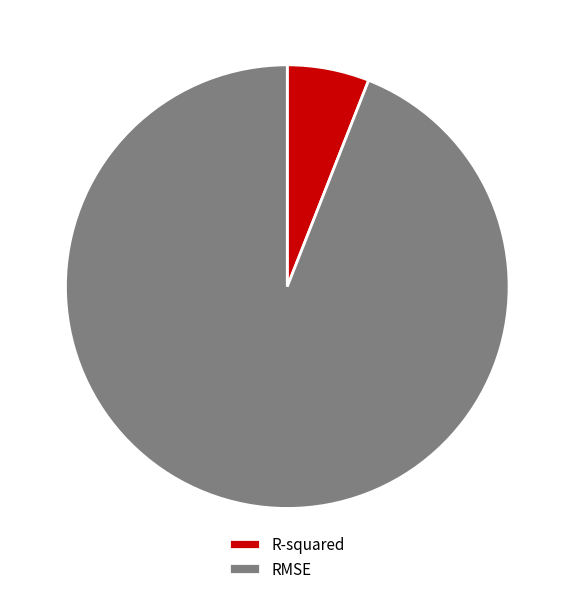

Which has a higher value, RMSE or R-squared?

RMSE